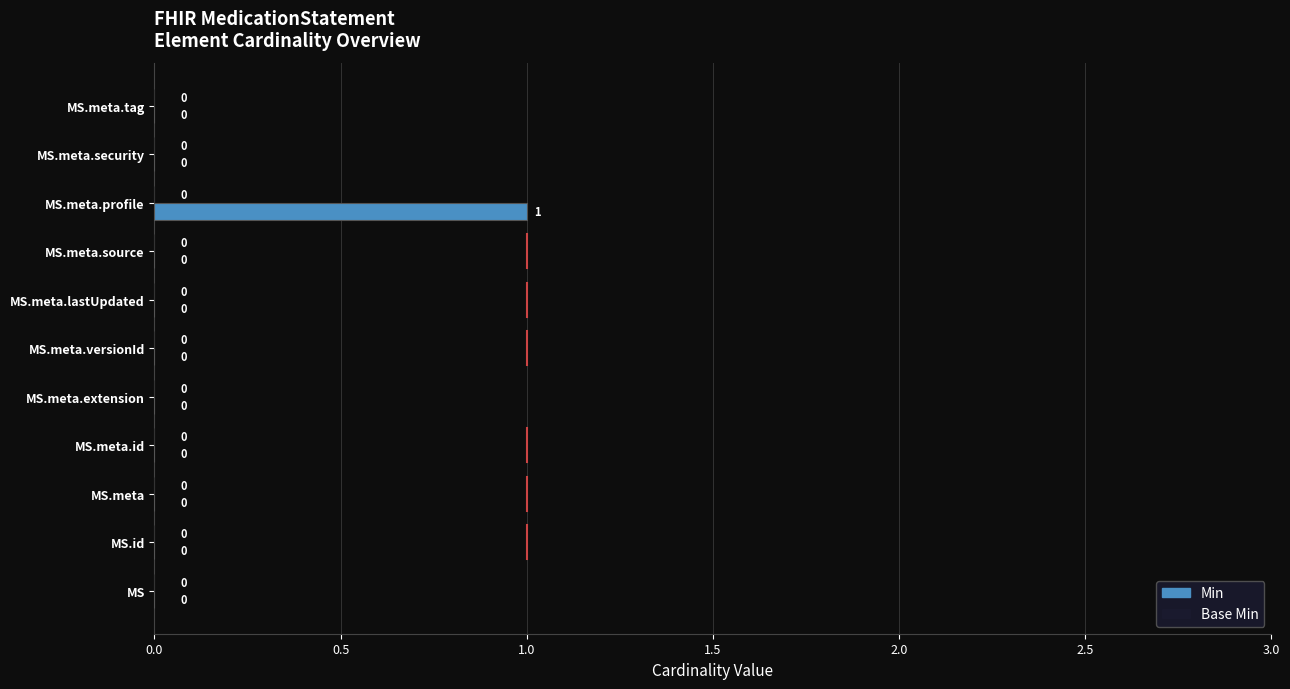

Is it true that the value at MS.meta.id is -1?

False